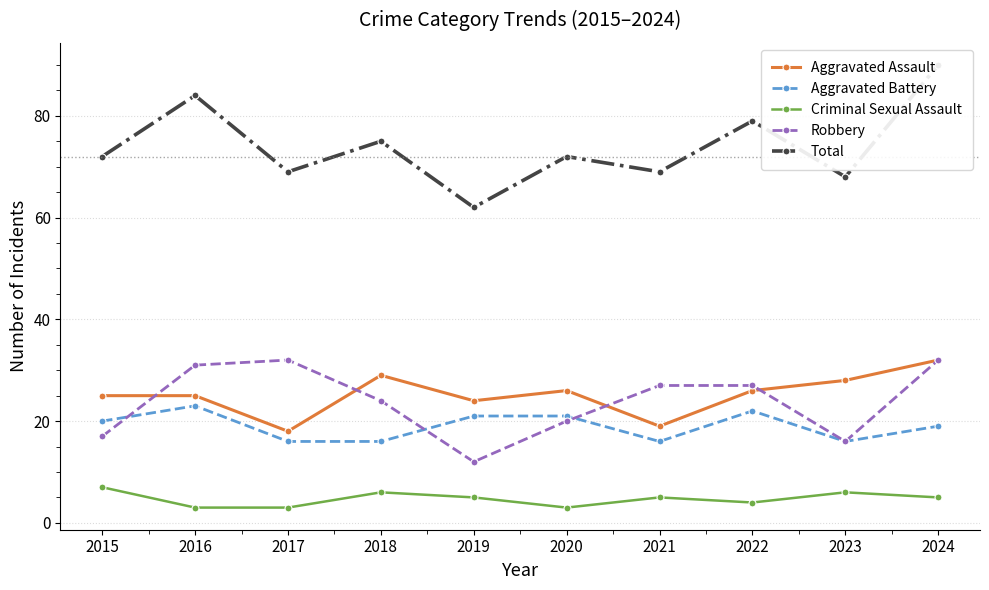

How many interior local peaks does the Robbery series have?

1